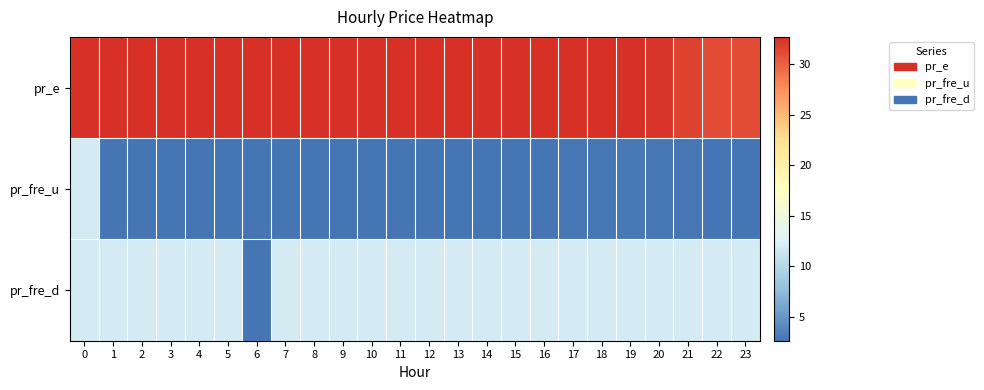

Reading left to right, what are all the values shown in this chart?

pr_e: 0=32.7	1=32.7	2=32.7	3=32.7	4=32.7	5=32.7	6=32.7	7=32.7	8=32.7	9=32.7	10=32.7	11=32.7	12=32.7	13=32.7	14=32.7	15=32.7	16=32.7	17=32.7	18=32.7	19=32.7	20=32.4	21=31.6	22=31.1	23=31.1
pr_fre_u: 0=12.0	1=2.7	2=2.7	3=2.7	4=2.7	5=2.7	6=2.7	7=2.7	8=2.7	9=2.7	10=2.7	11=2.7	12=2.7	13=2.7	14=2.7	15=2.7	16=2.7	17=2.9	18=2.9	19=2.9	20=2.9	21=2.8	22=2.7	23=2.7
pr_fre_d: 0=12.0	1=12.0	2=12.0	3=12.0	4=12.0	5=12.0	6=2.7	7=12.0	8=12.0	9=12.0	10=12.0	11=12.0	12=12.0	13=12.0	14=12.0	15=12.0	16=12.0	17=12.0	18=12.0	19=12.0	20=12.0	21=12.0	22=12.0	23=12.0